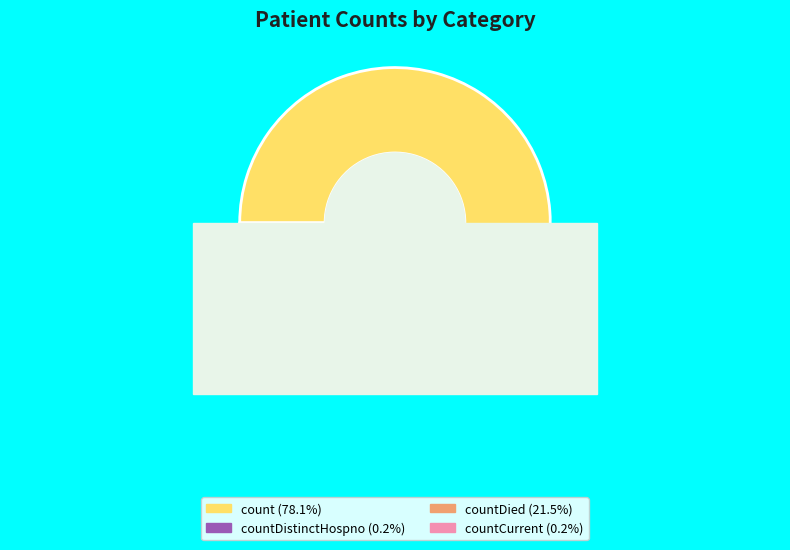

Is the sum of count and countDied greater than half?

Yes